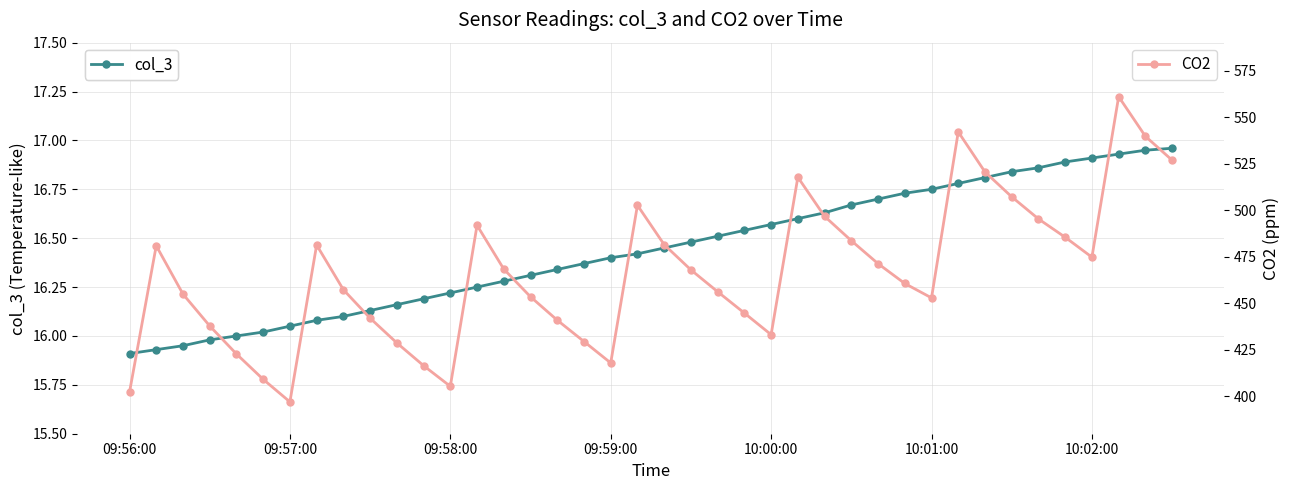

Which series has the largest range (max minus min)?

CO2